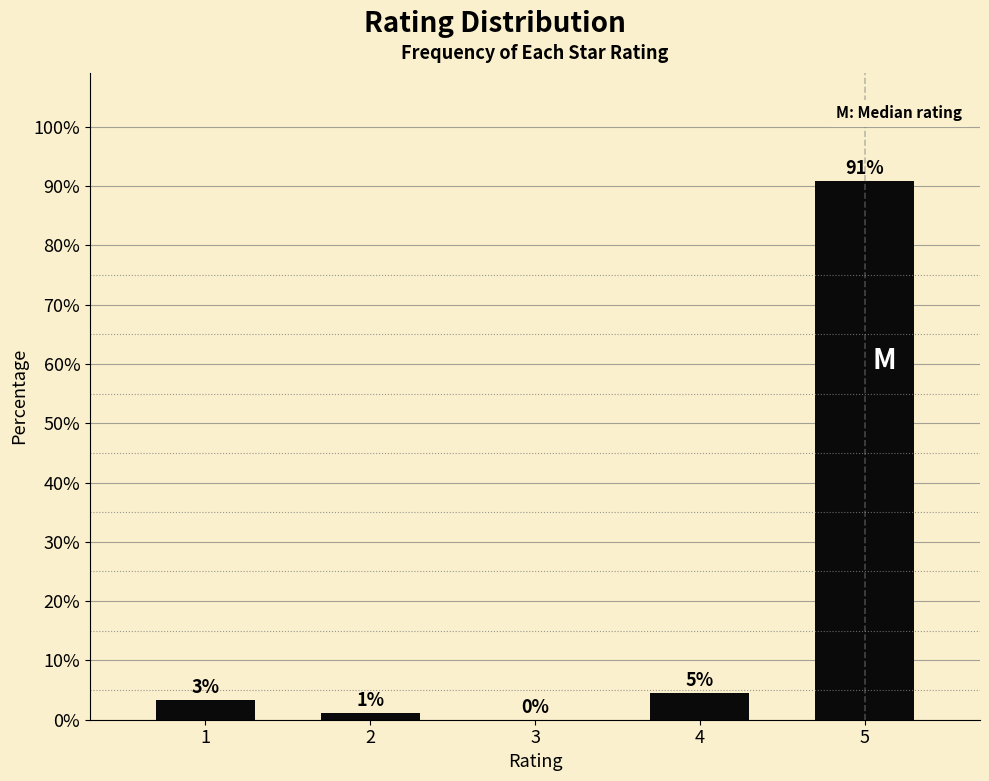

Are the bars horizontal?

No